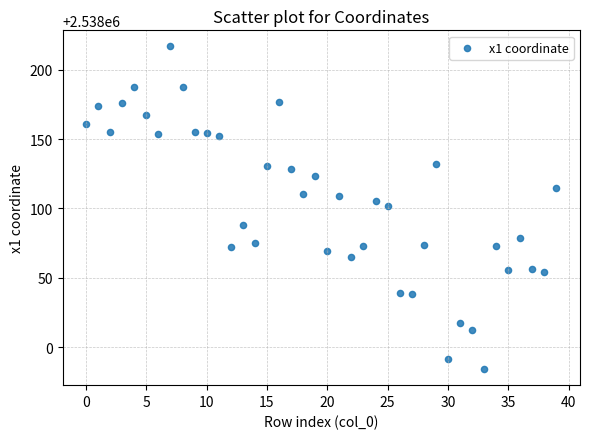

What is the range of Y values (max minus min)?

232.6